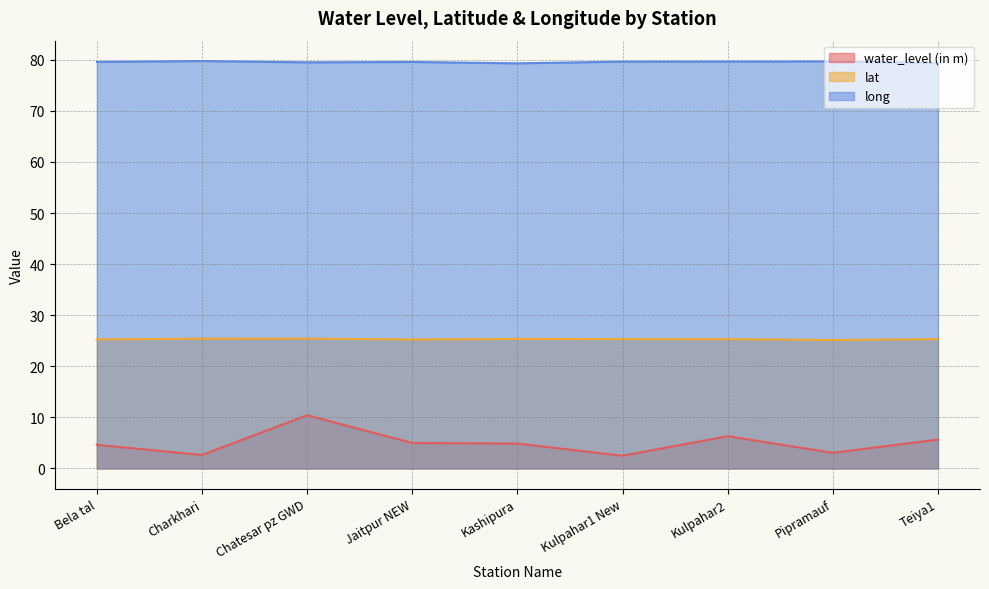

Rank the series at Kulpahar1 New from highest to lowest value.

long, lat, water_level (in m)